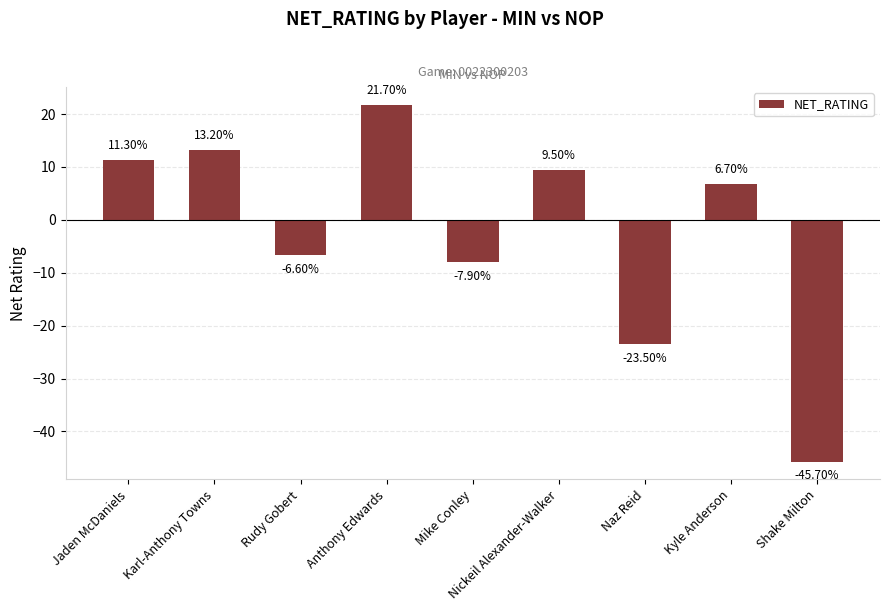

Where does the data first go above 6?

Jaden McDaniels